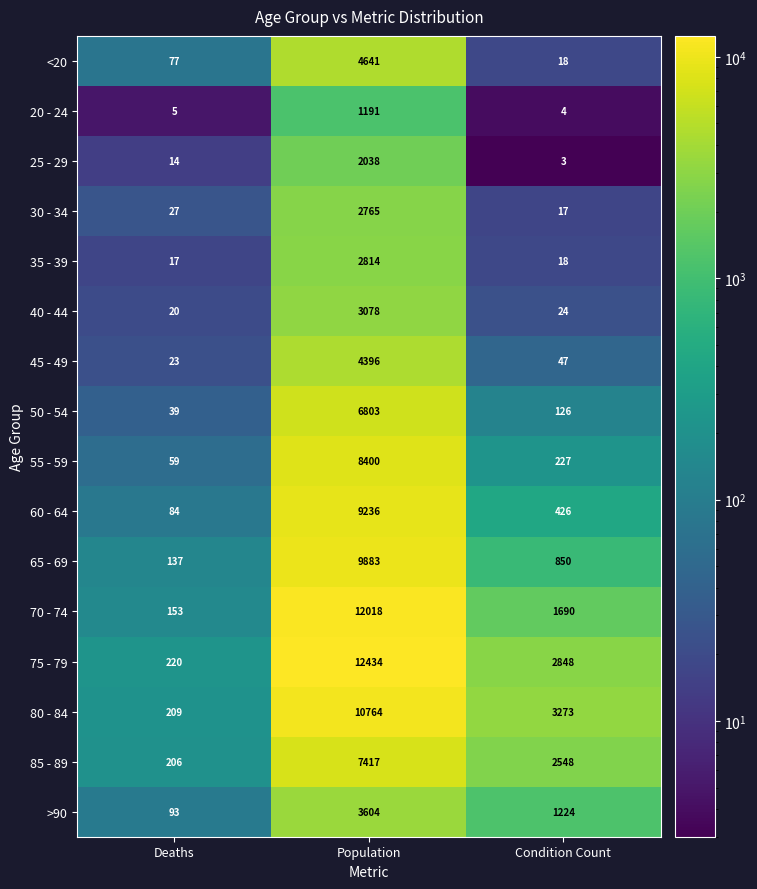

Which series has the widest spread of values?

75 - 79